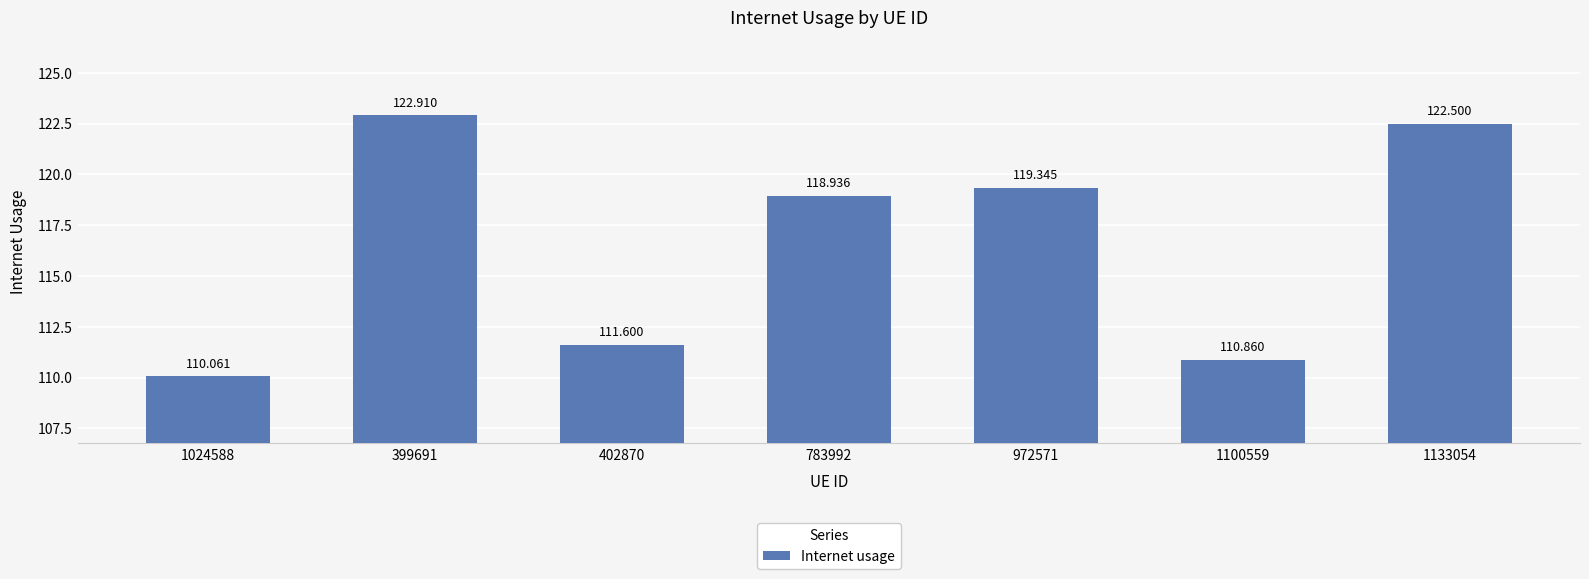

How many data points are above 118?

4